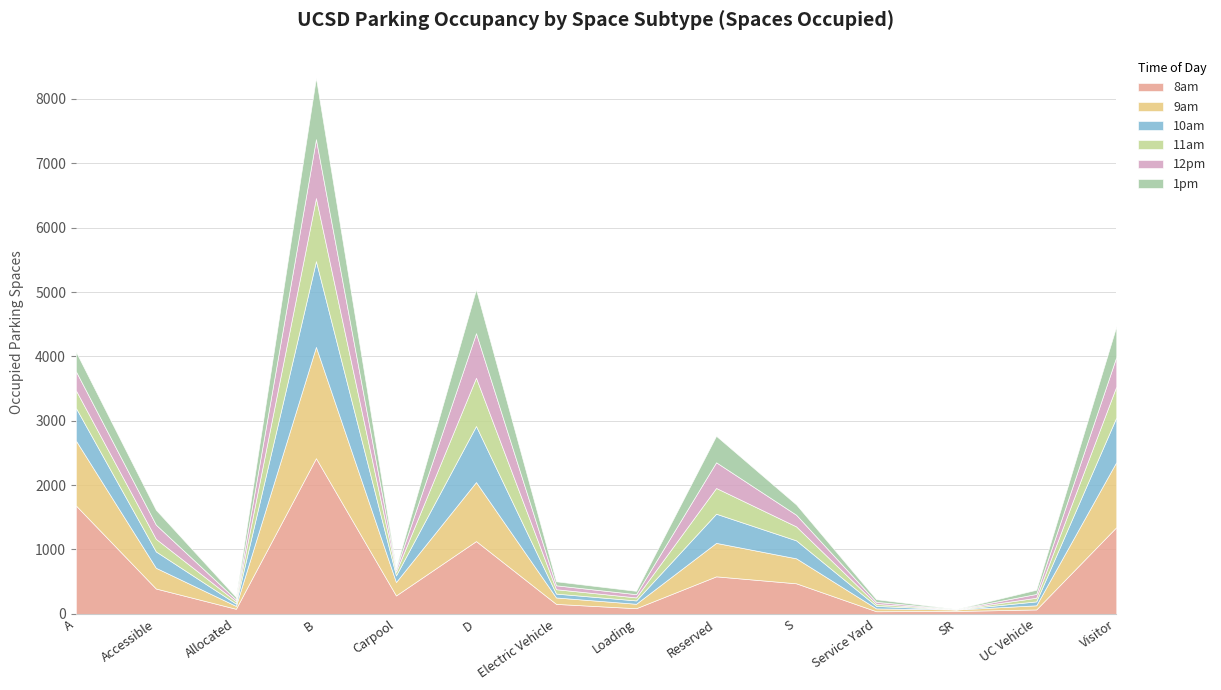

What is the total value across all series at SR?

75